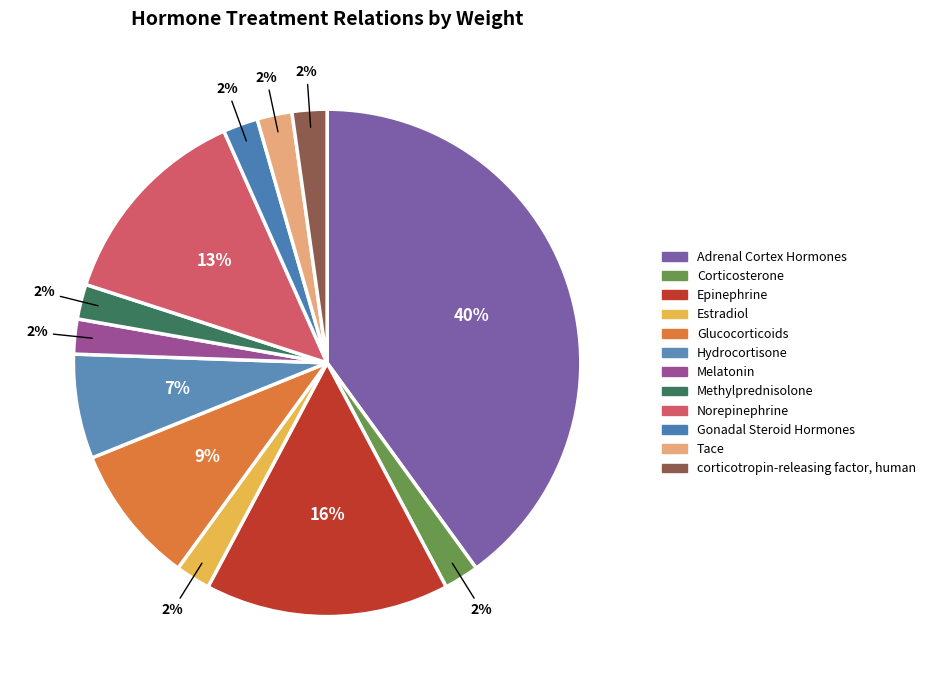

To the nearest percent, what is the combined percentage of Tace and Melatonin?

4%